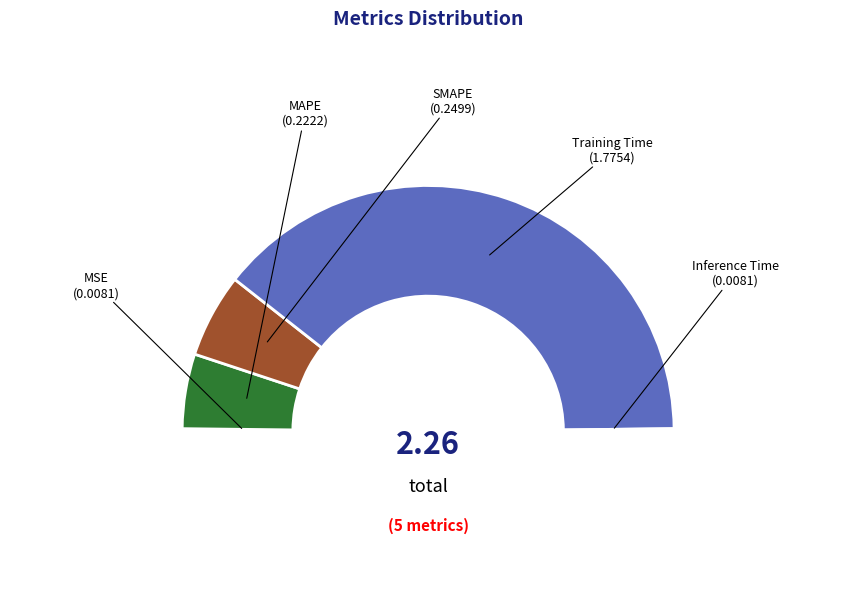

What percentage is NOT represented by Training Time?

21.6%